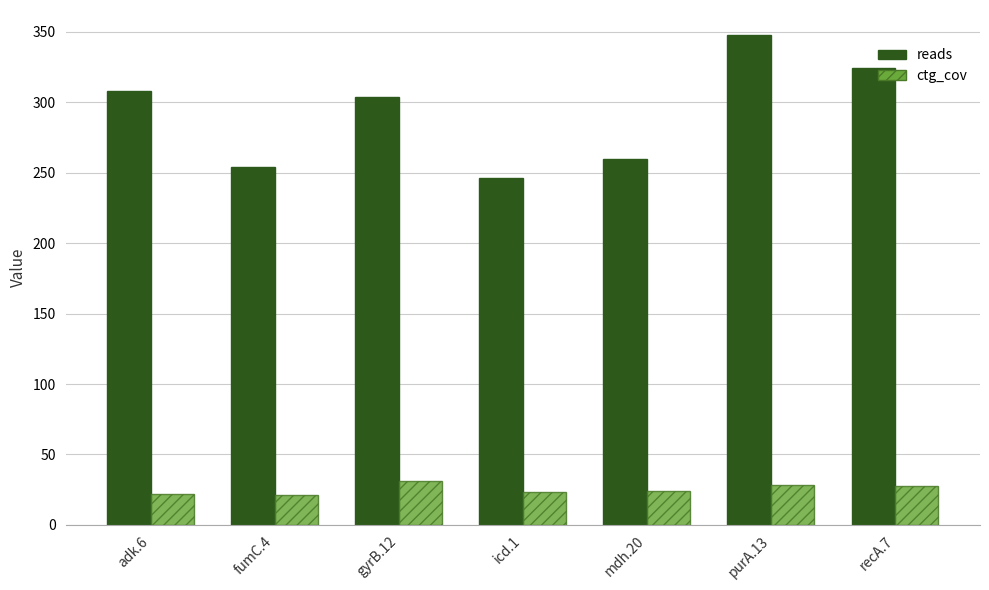

Rank the series at purA.13 from highest to lowest value.

reads, ctg_cov